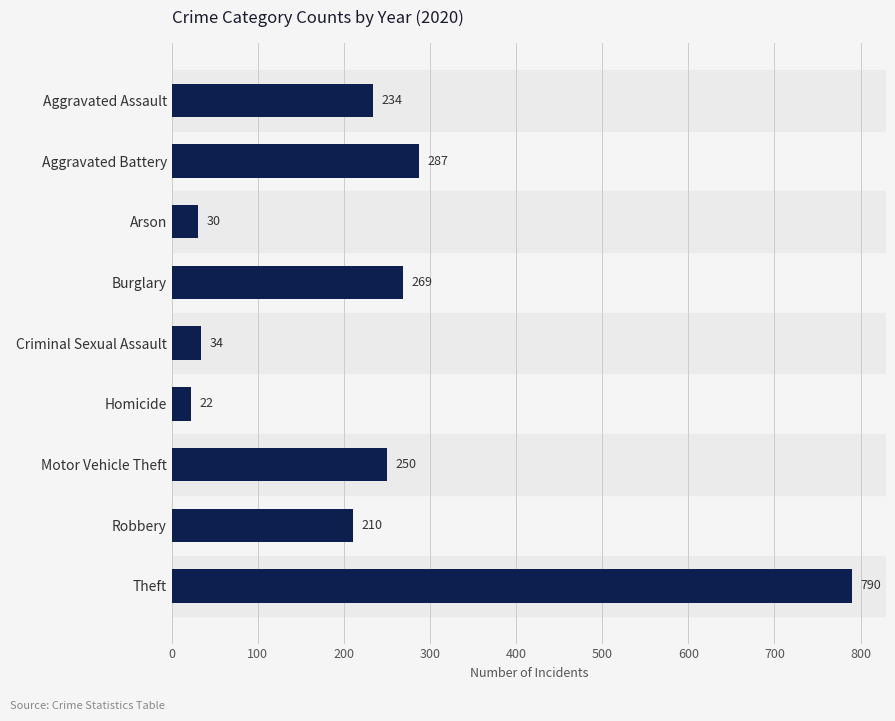

Where is the data nearest to the value 406?

Aggravated Battery